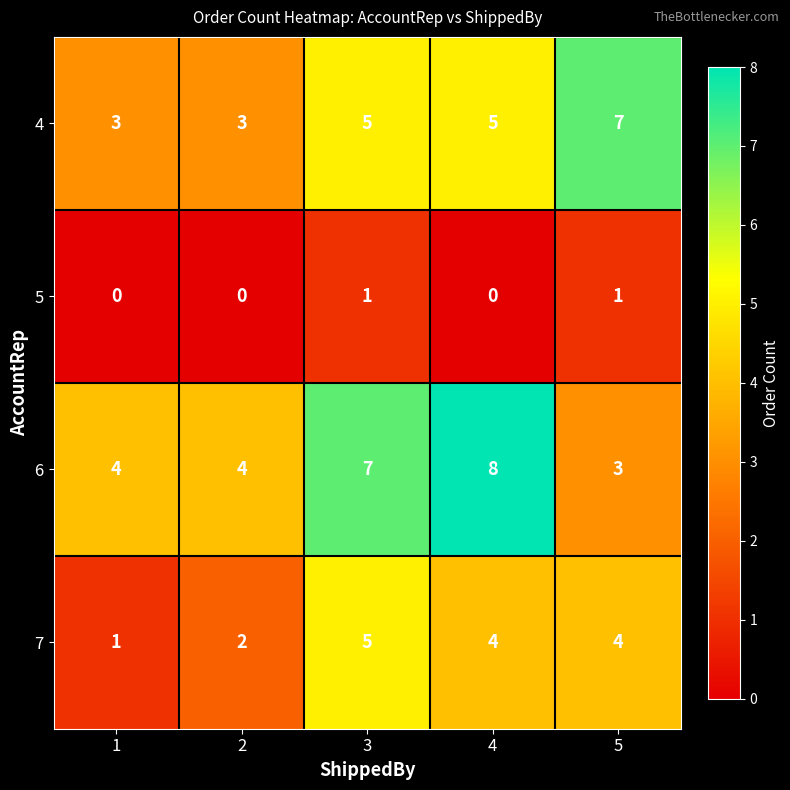

Which category has the highest value across all series?

4